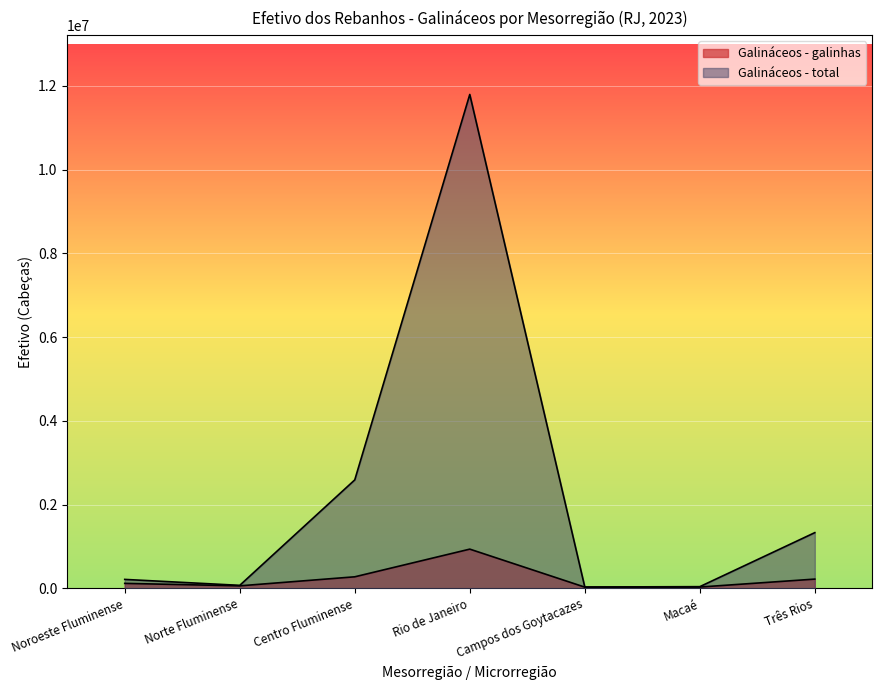

Does the chart display data point markers on the line(s)?

No